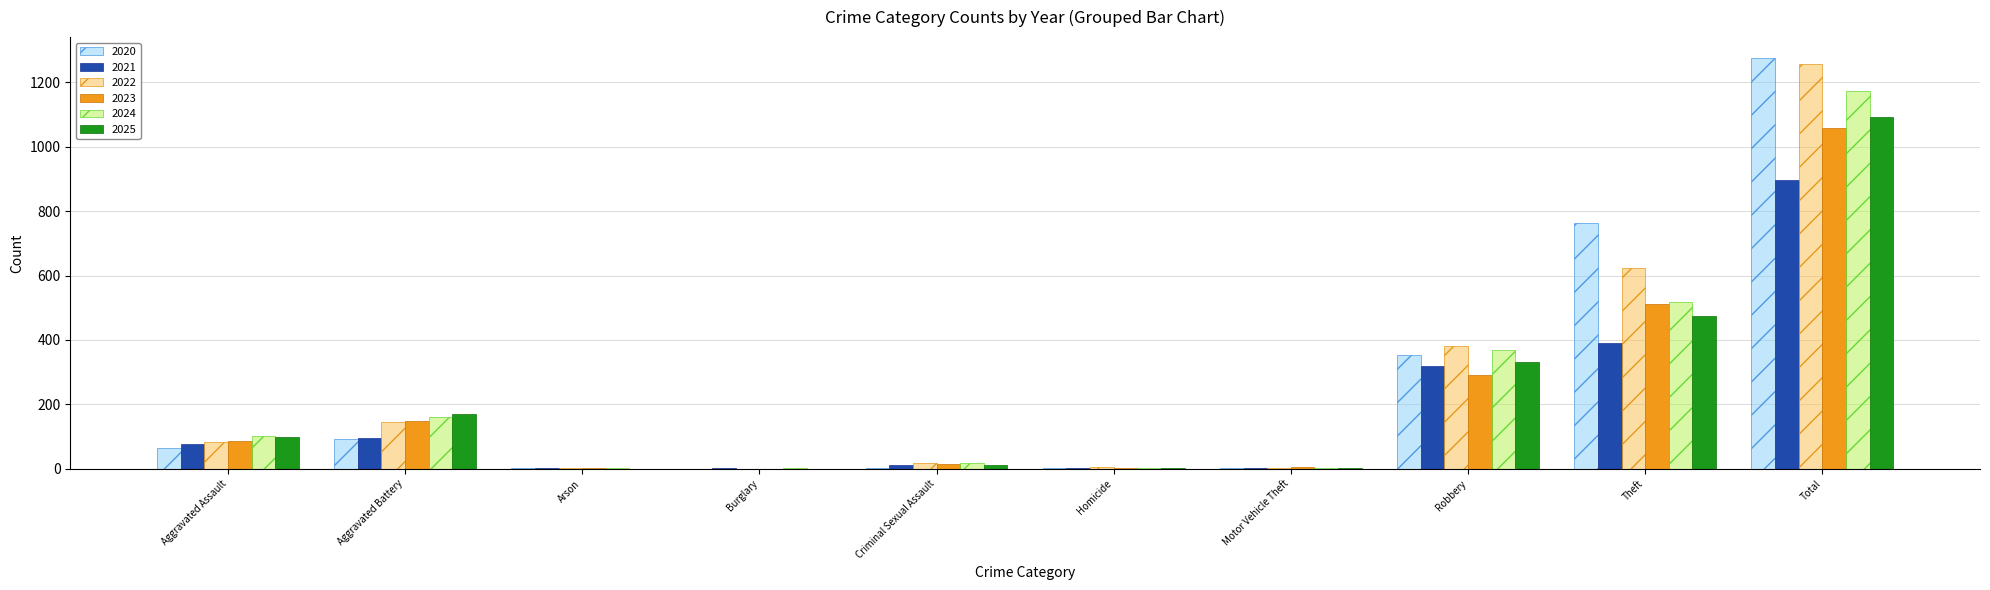

What is the highest value of the 2024 series?

1172